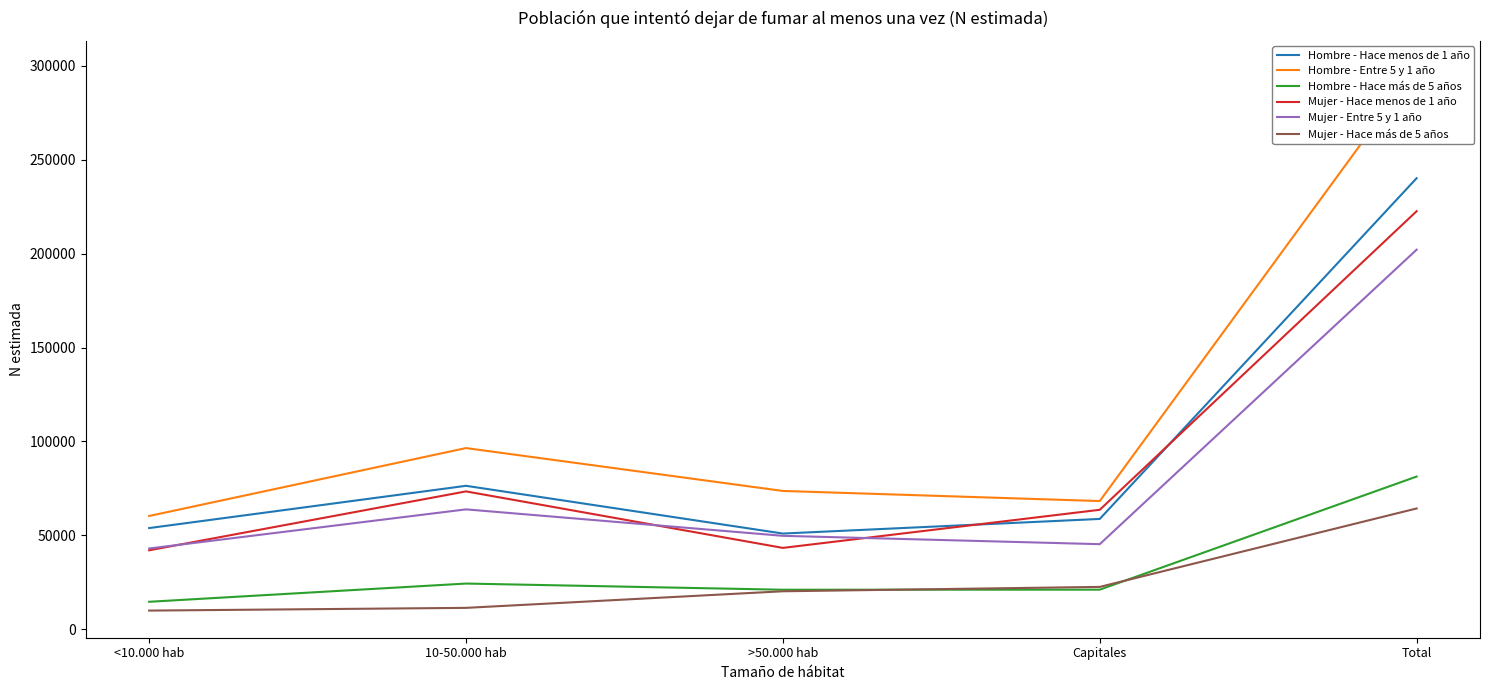

Between Capitales and 10-50.000 hab, which is larger?

10-50.000 hab